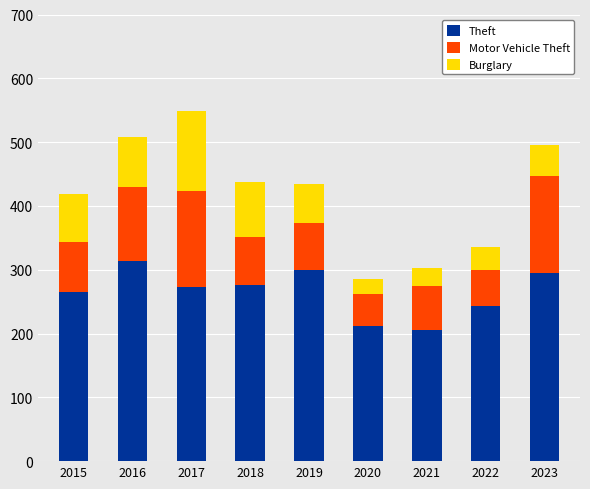

Reading left to right, list the values for the Theft series.

265	313	273	276	299	212	205	243	295